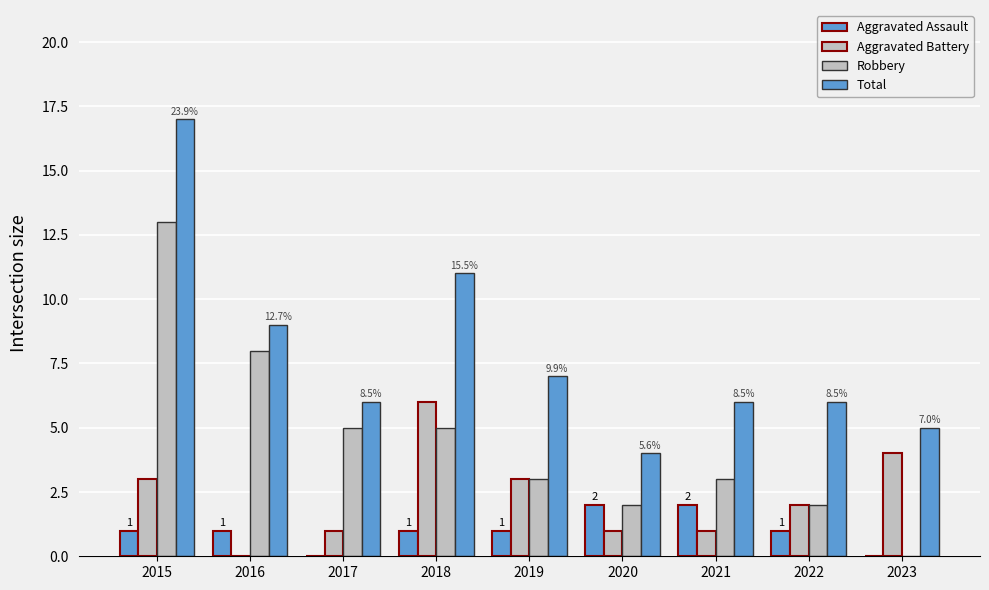

How many data points does each series have?

9